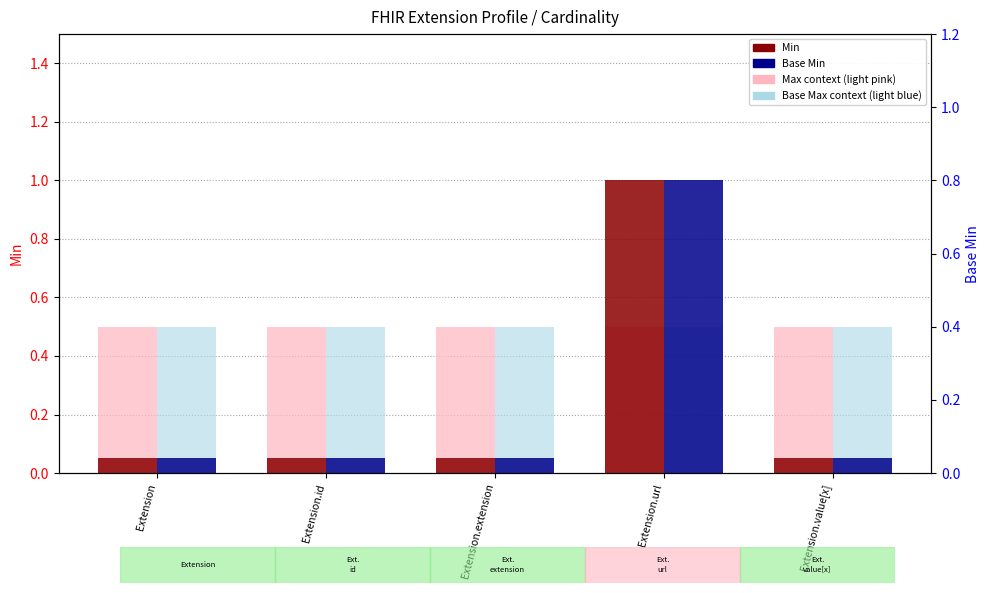

At which category is the sum across all series the highest?

Extension.url